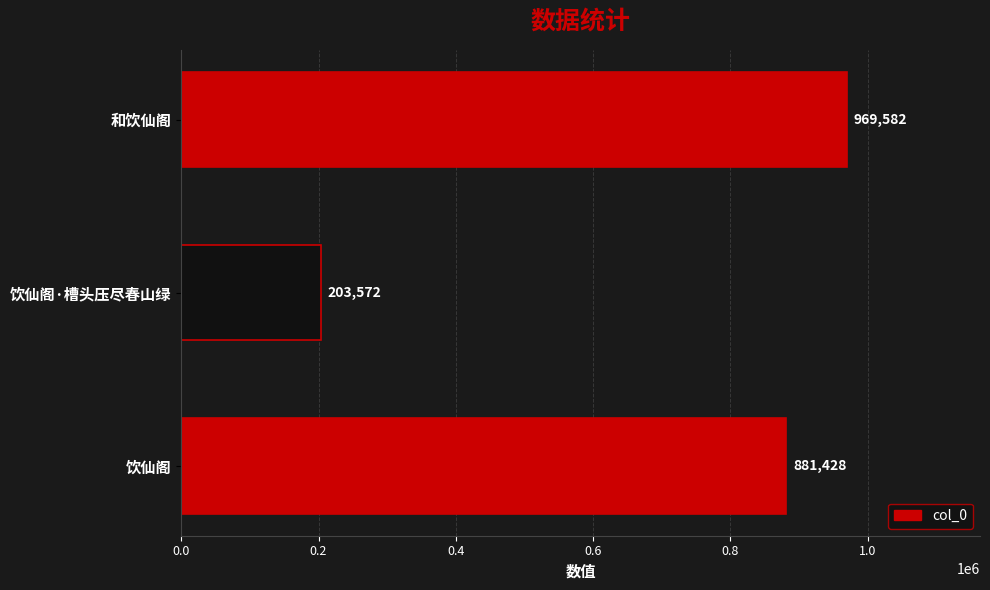

What is the difference between the maximum and second lowest values?

88154